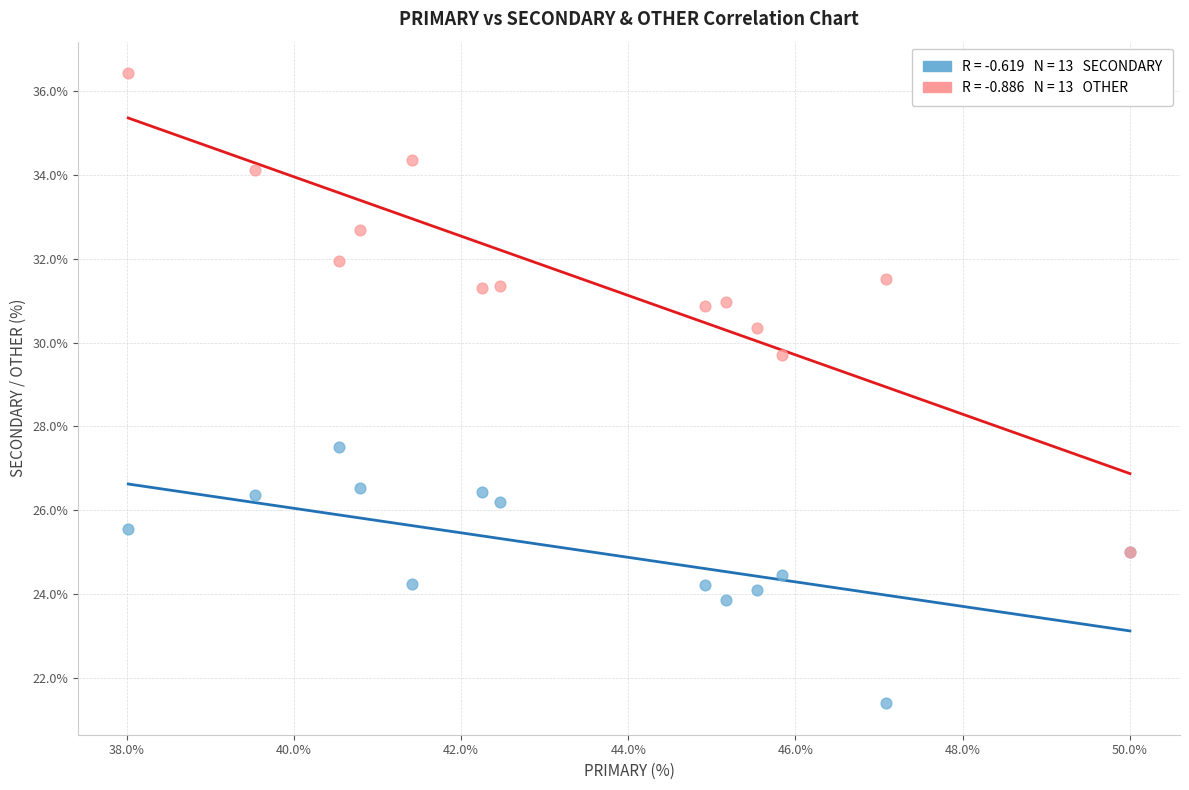

Across all series, what Y value is closest to 28?

27.5